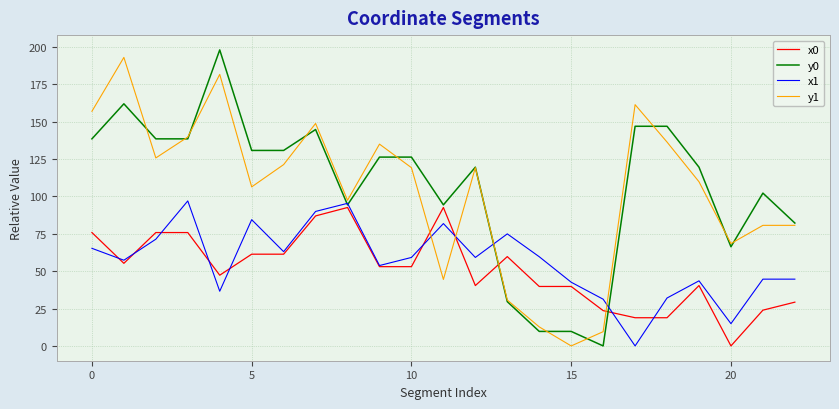

What is the highest value of the x0 series?

92.6